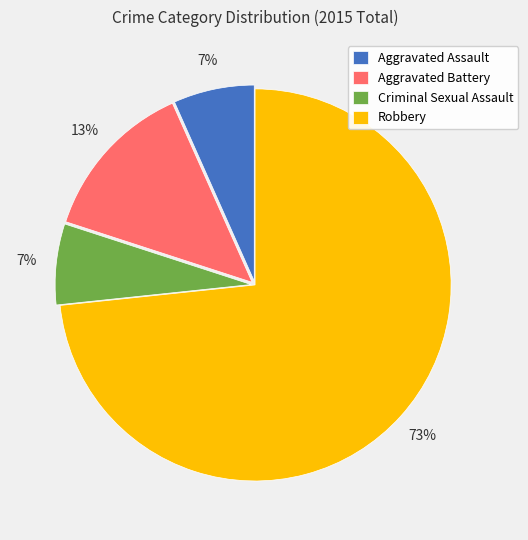

What percentage is the Aggravated Assault slice, to the nearest percent?

7%